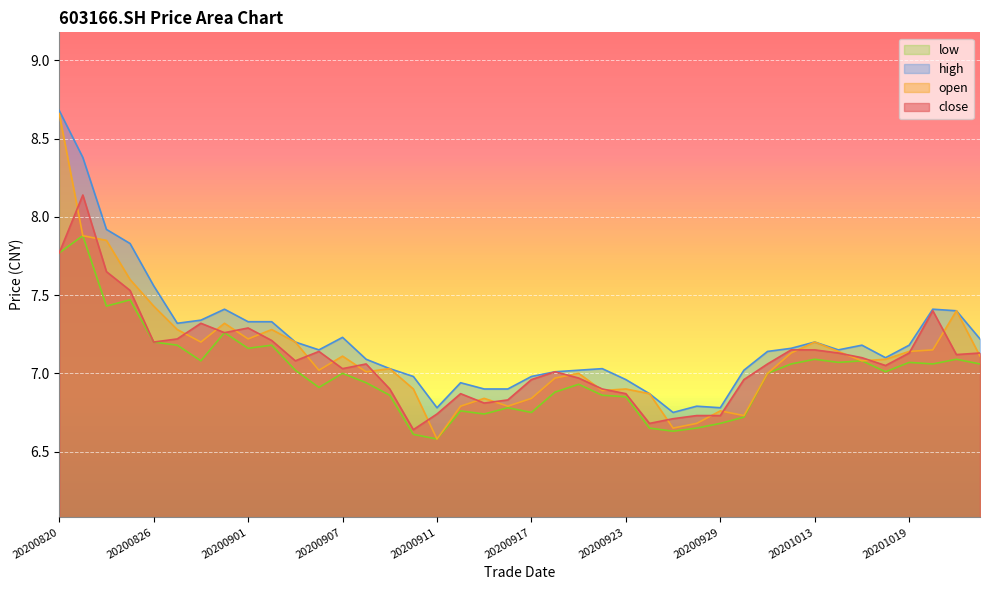

At how many categories does at least one series exceed 8?

2